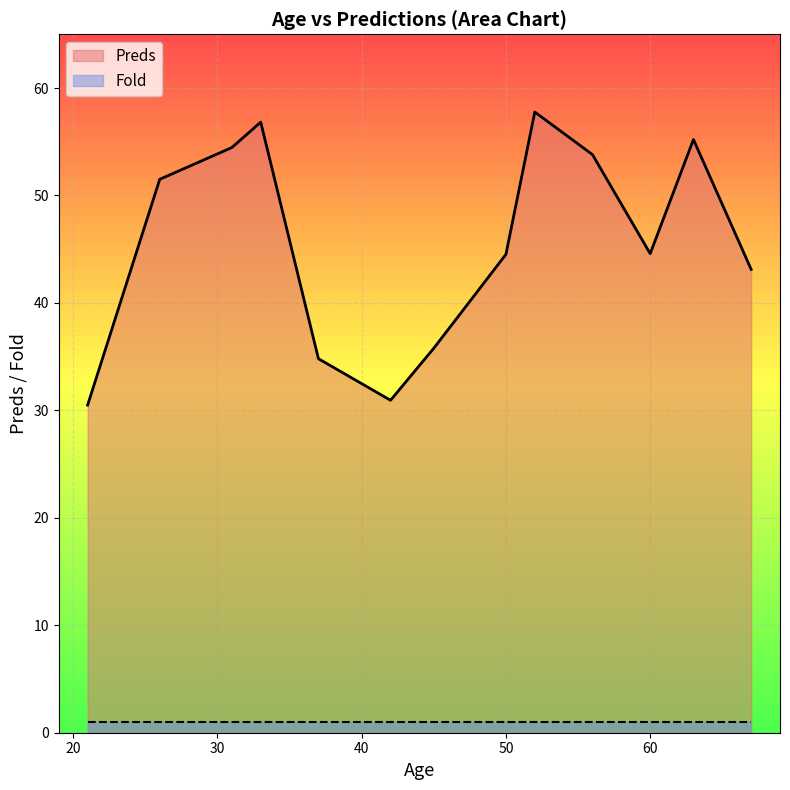

Is it true that the value at 31 is 54.5?

True